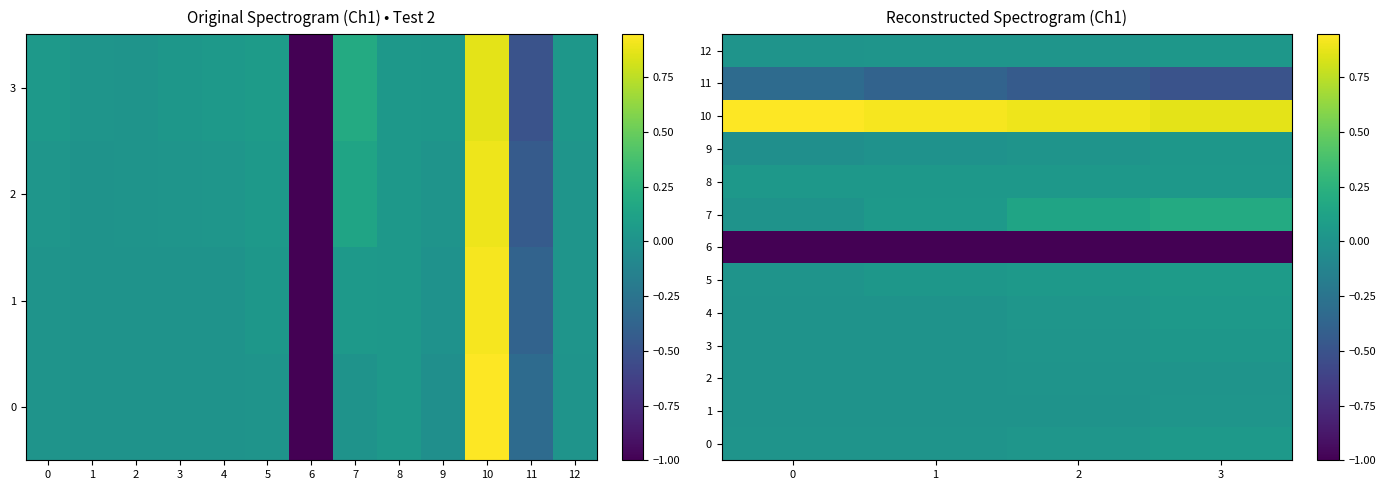

True or false: 12 has a value of 0.0 at 0.

False